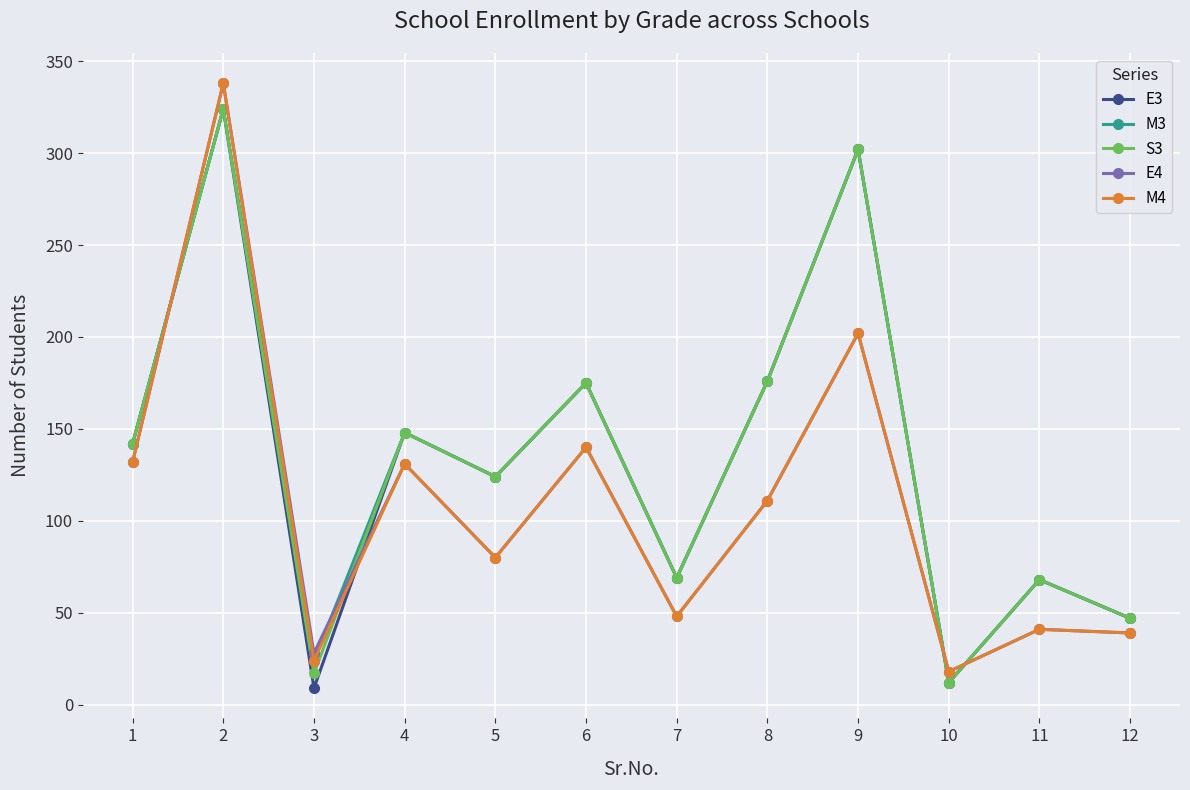

Which category has the highest value across all series?

2